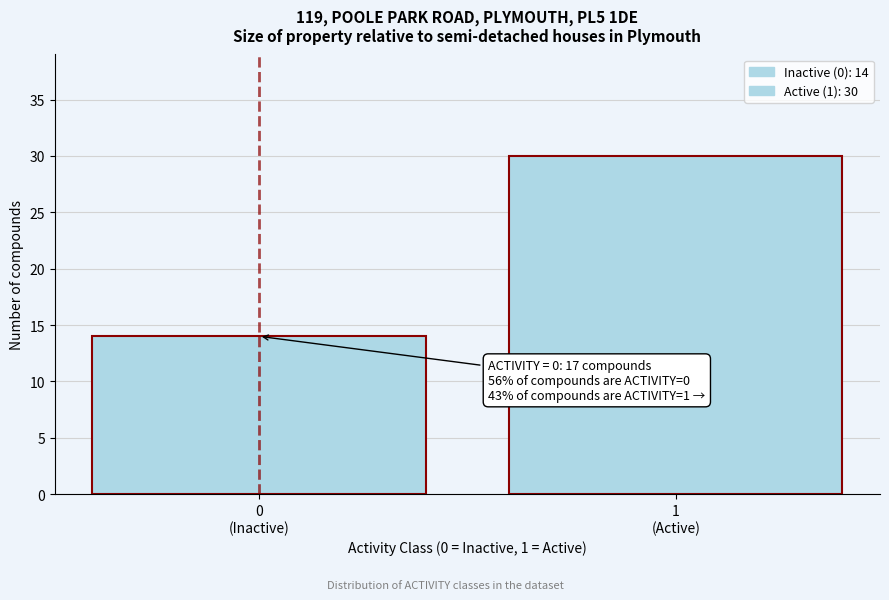

Reading left to right, extract all data points from this chart.

14	30